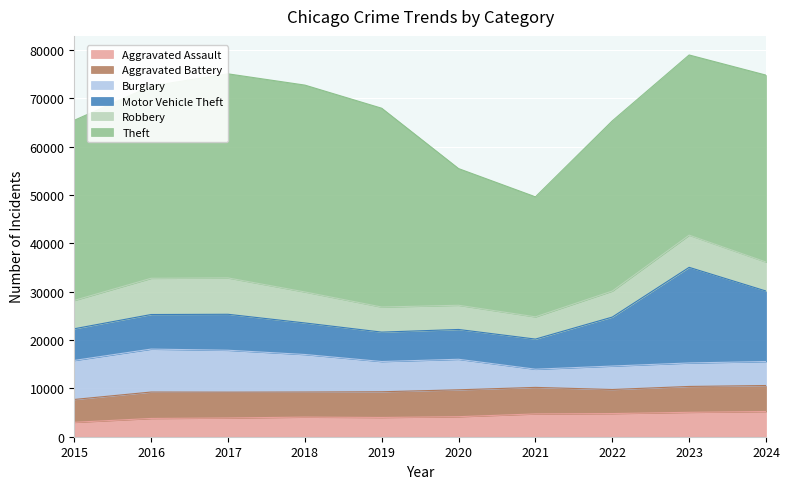

List the labels in order of Aggravated Assault value, largest first.

2024, 2023, 2022, 2021, 2020, 2018, 2019, 2017, 2016, 2015